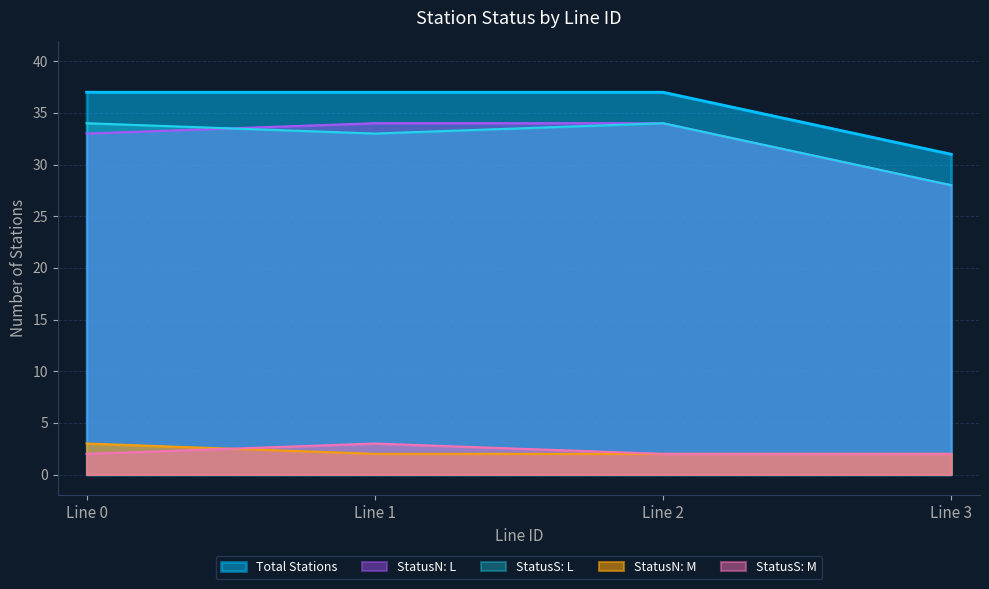

What are all the series names shown in the legend?

Total Stations, StatusN: L, StatusS: L, StatusN: M, StatusS: M